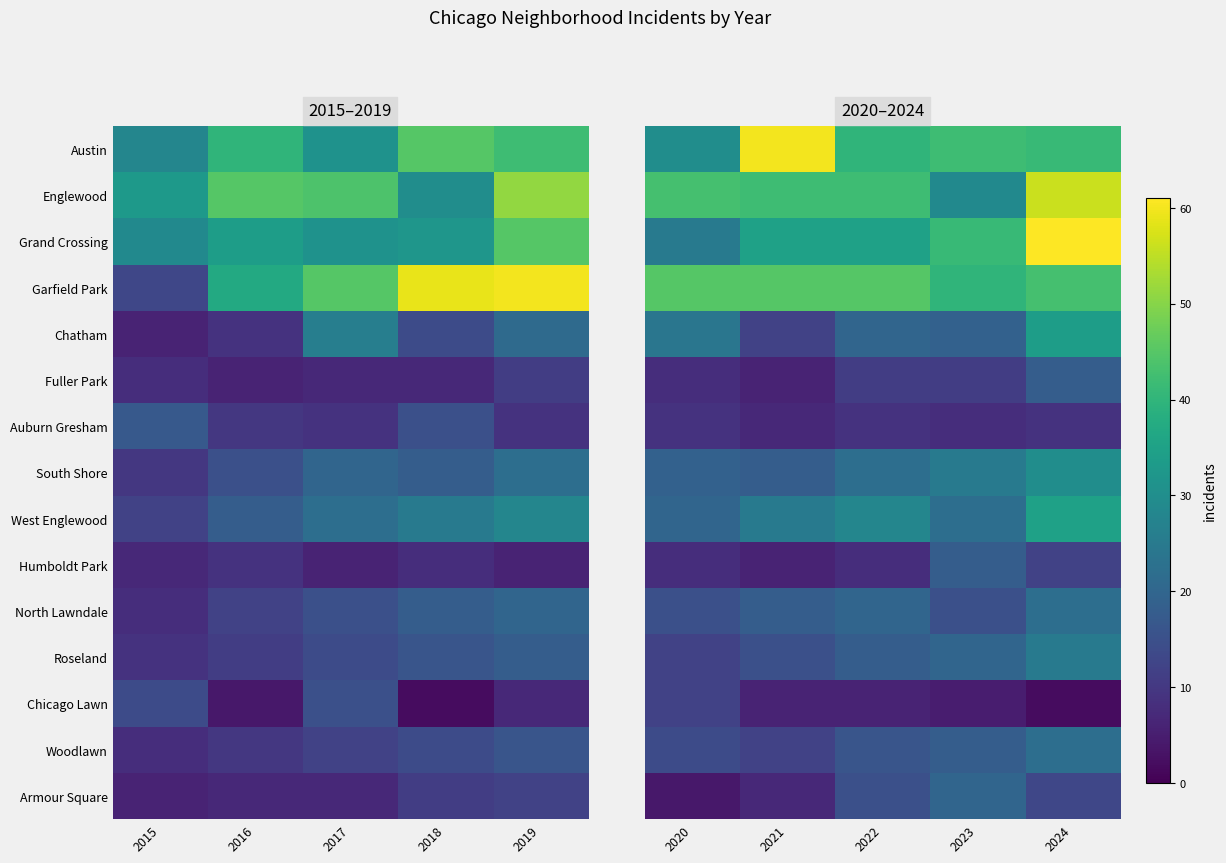

What is the difference between the second highest and second lowest values in the Humboldt Park series?

4